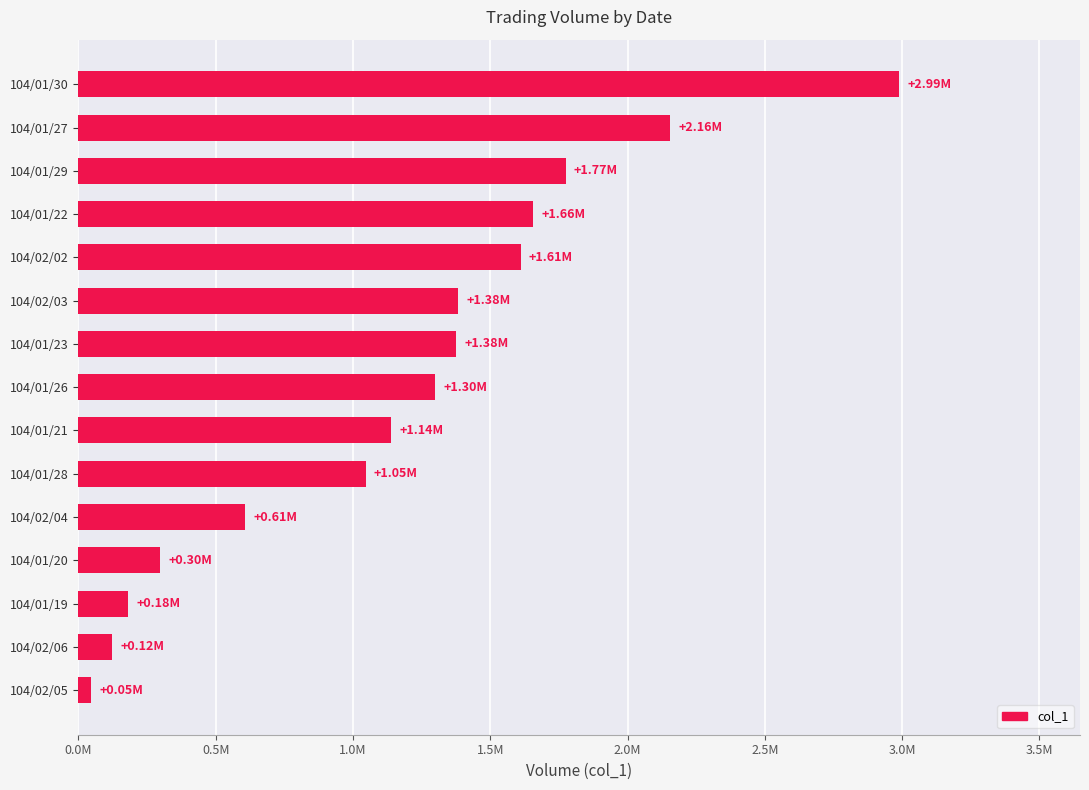

Are the bars horizontal?

Yes